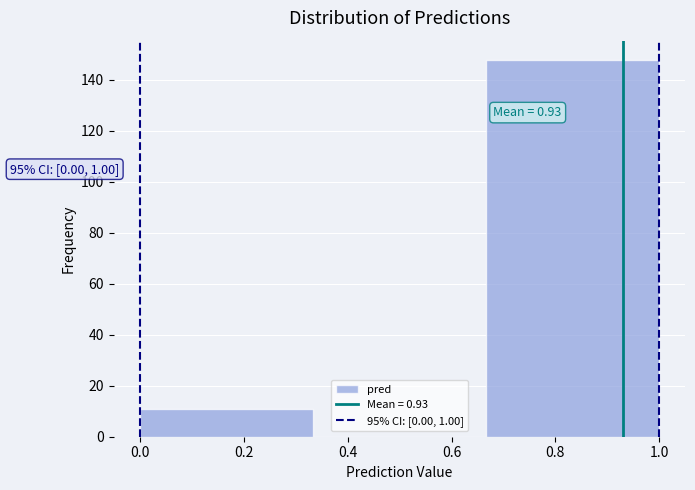

Which range on the x-axis has the tallest bar?

0.66 to 1.00